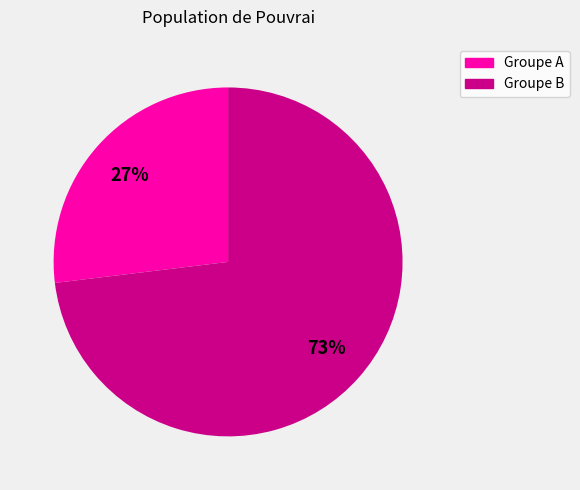

Is there any slice that represents more than half of the pie?

Yes